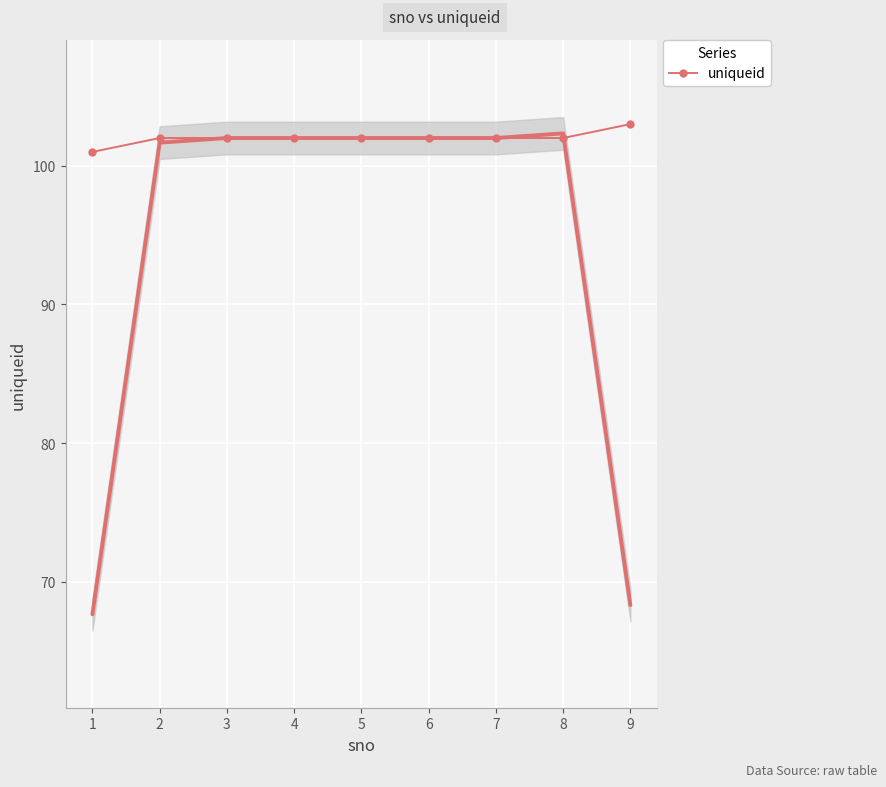

What is the average value?

102